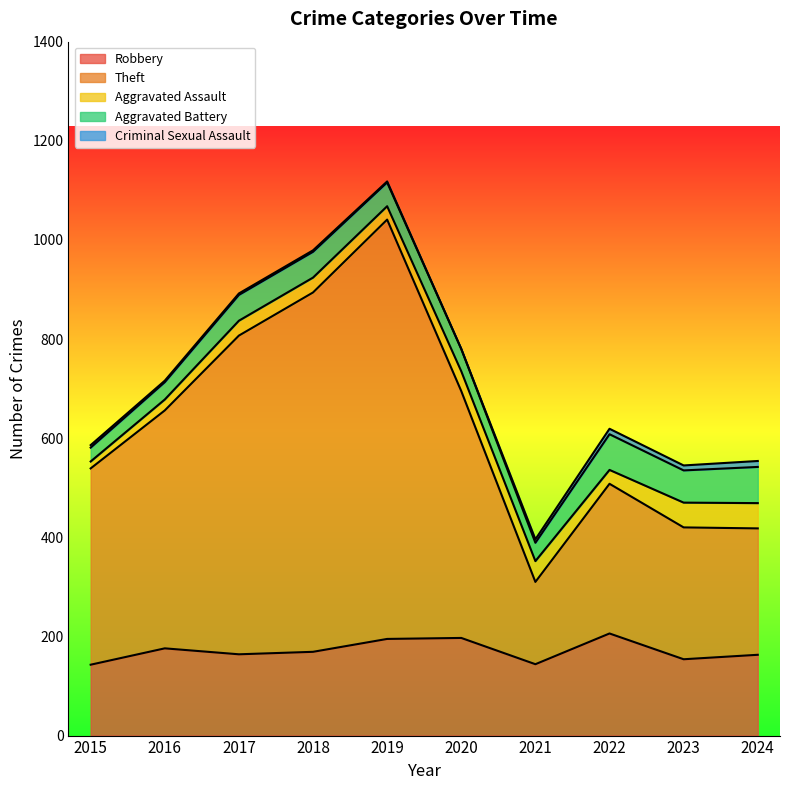

How many interior local valleys does the Theft series have?

1